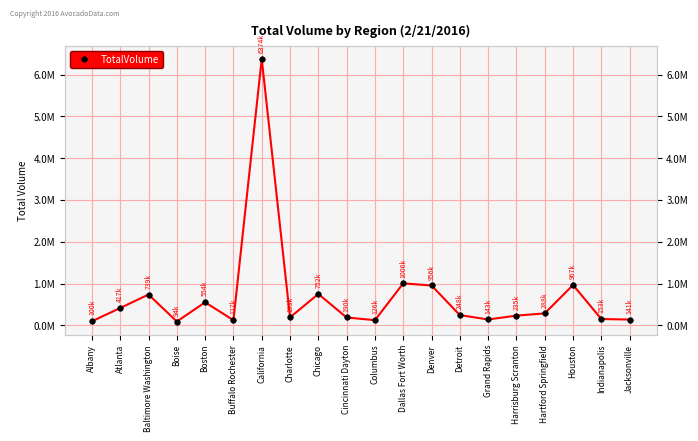

How many points are higher than both their immediate neighbors (excluding endpoints)?

6